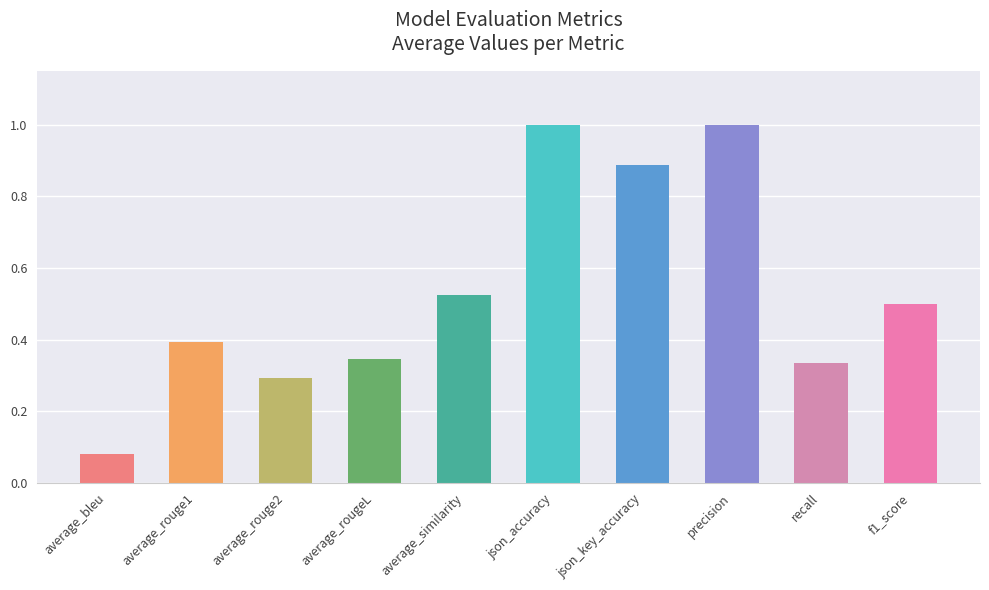

What is the label of the 1st bar from the left?

average_bleu